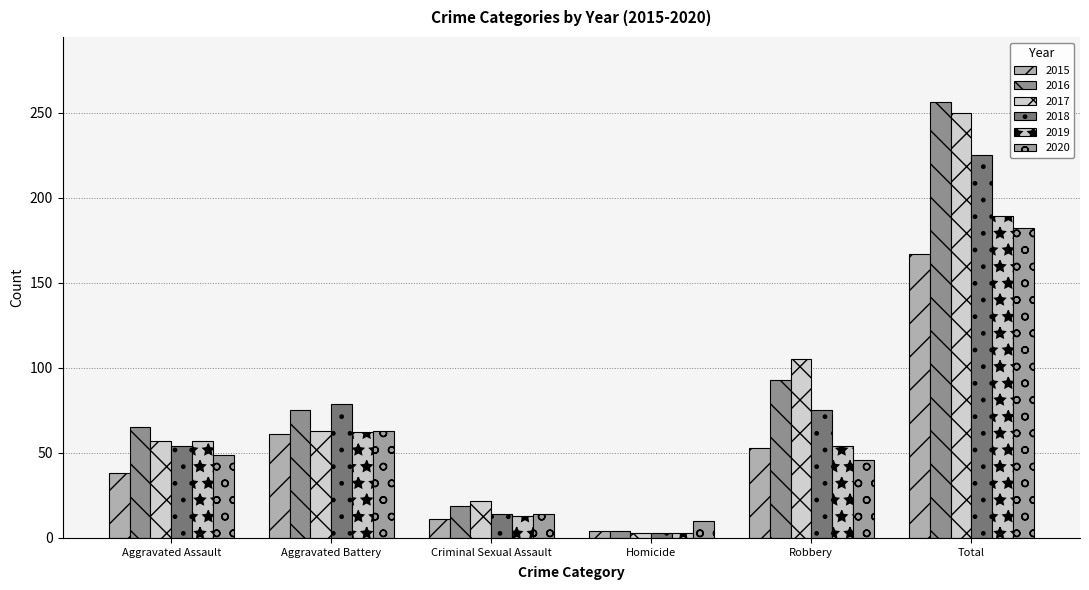

What is the lowest value of the 2016 series?

4